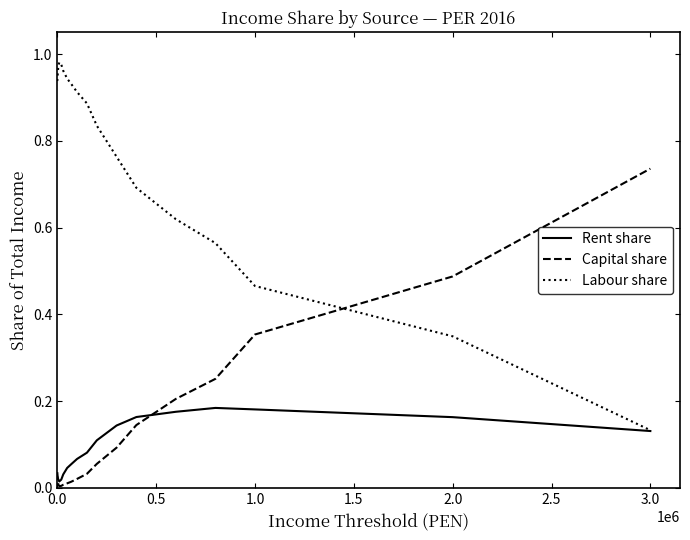

Which series has the largest total across all categories?

Labour share